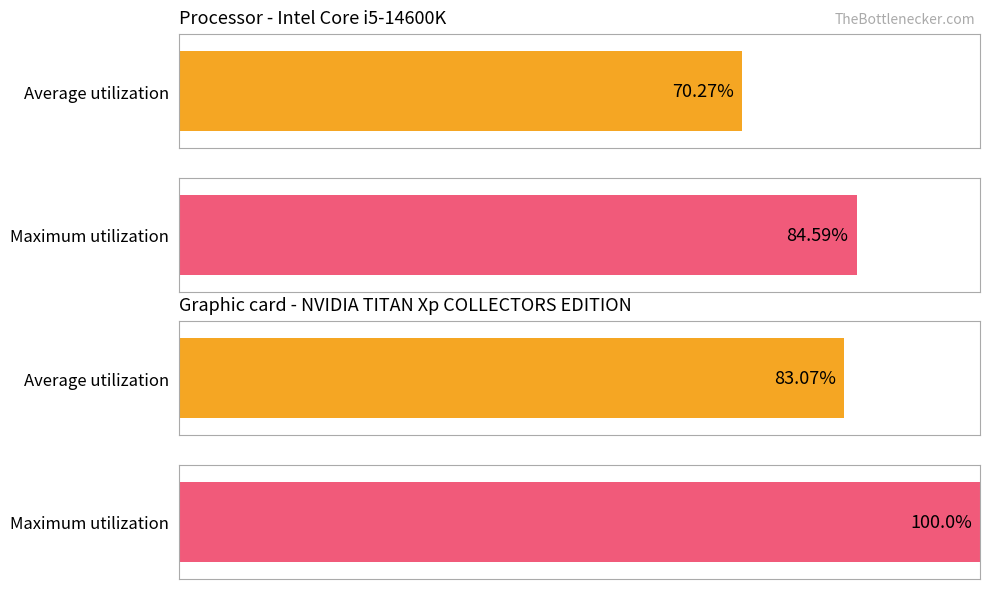

List the series in order of their overall mean, highest first.

Maximum utilization, Average utilization